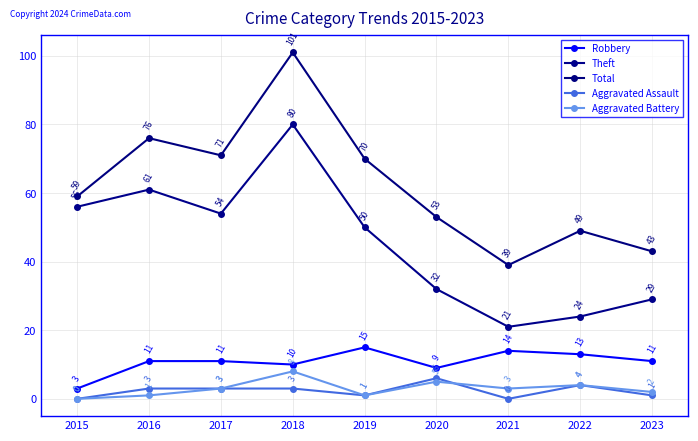

What is the value of the Total point at the 7th from the left?

39